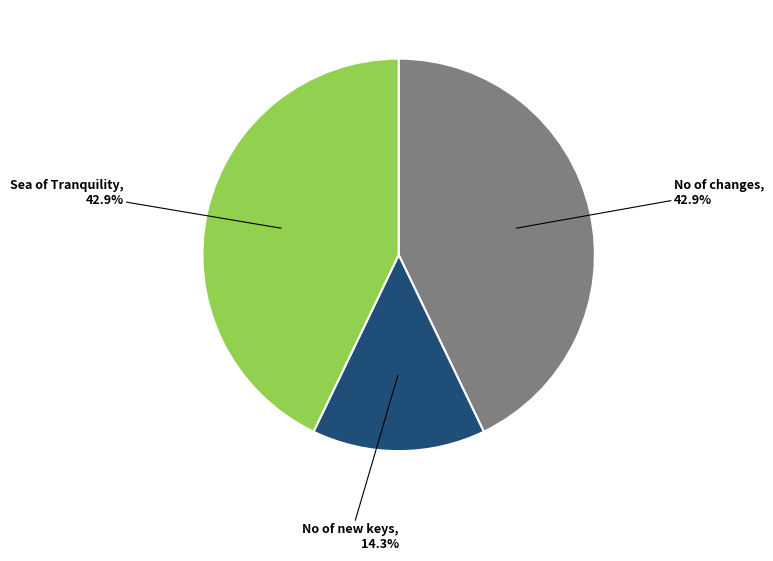

Between No of new keys and No of changes, which is larger?

No of changes